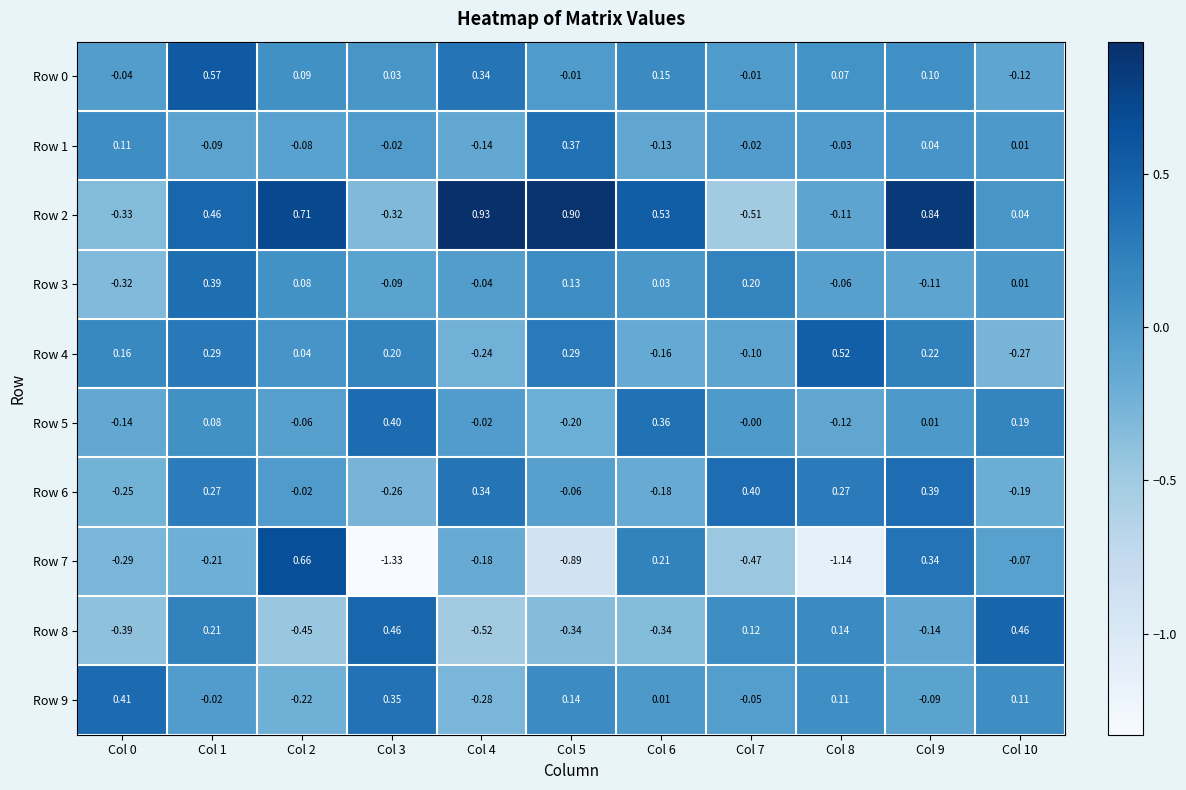

Which series has the widest spread of values?

Row 7